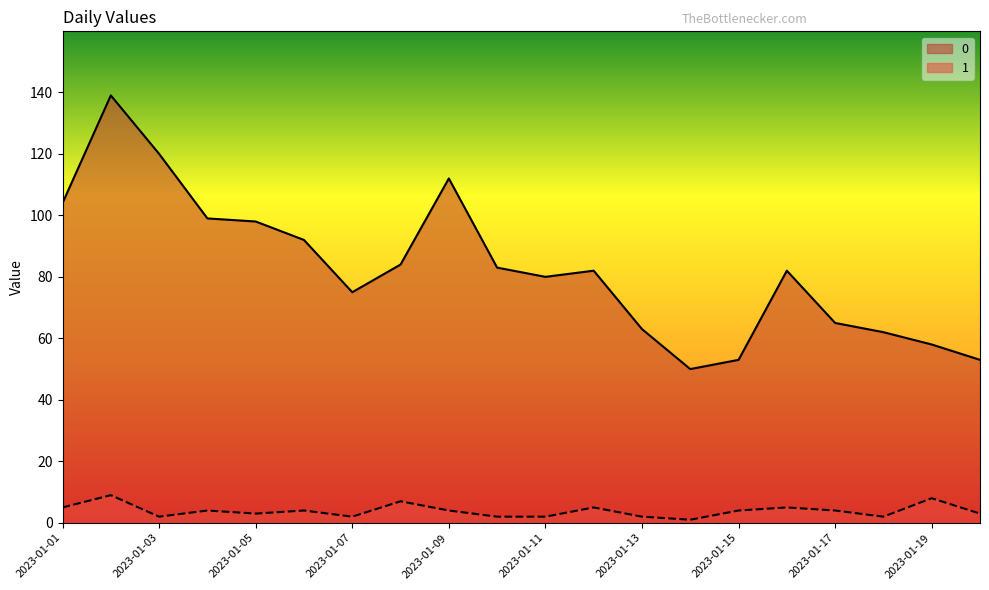

How many interior local valleys does the 1 series have?

5